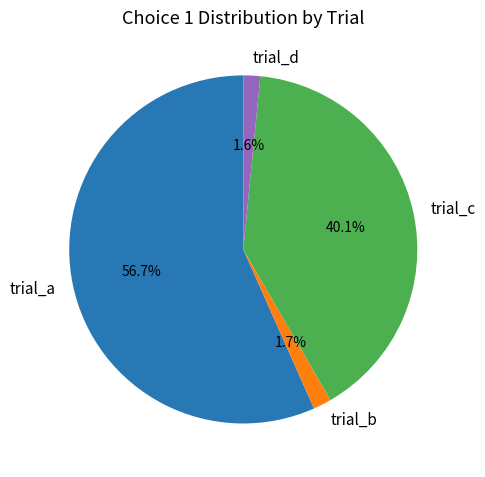

Which slice is the largest?

trial_a